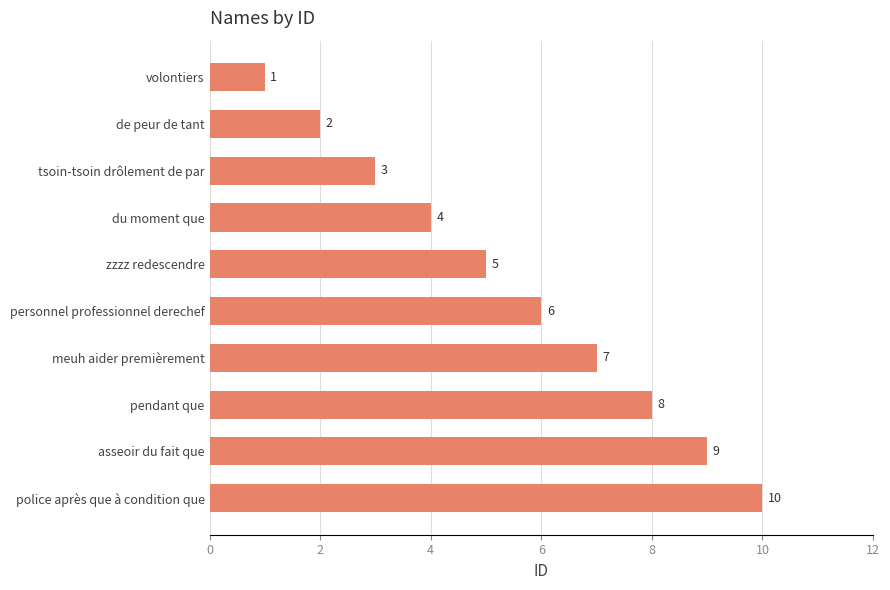

Reading bottom to top, extract all data points from this chart.

10	9	8	7	6	5	4	3	2	1